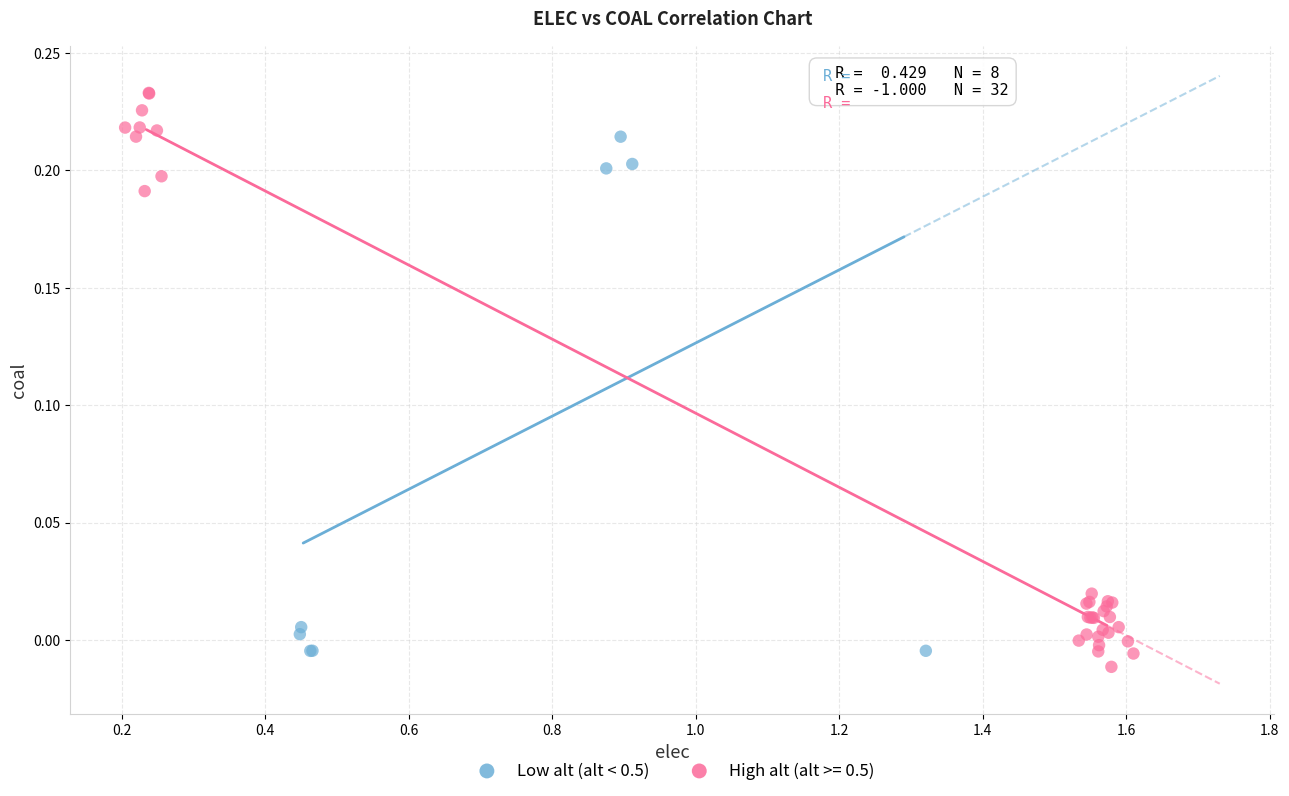

Which series has the largest Y range (max minus min)?

High alt (alt >= 0.5)